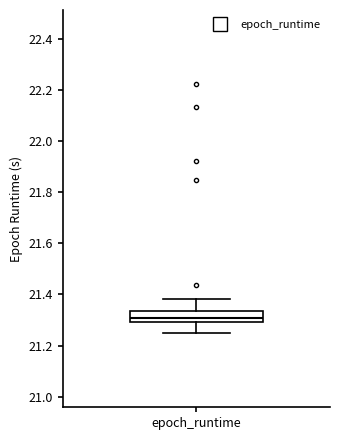

Transcribe this box plot: give where the median line is, the range the box spans, and where the two whiskers end, as read against the y-axis. The values are not printed on the chart, so give them approximately, as read against the axis.

median 21.30 (inside the box), box 21.30 to 21.34, whiskers 21.26 to 21.38